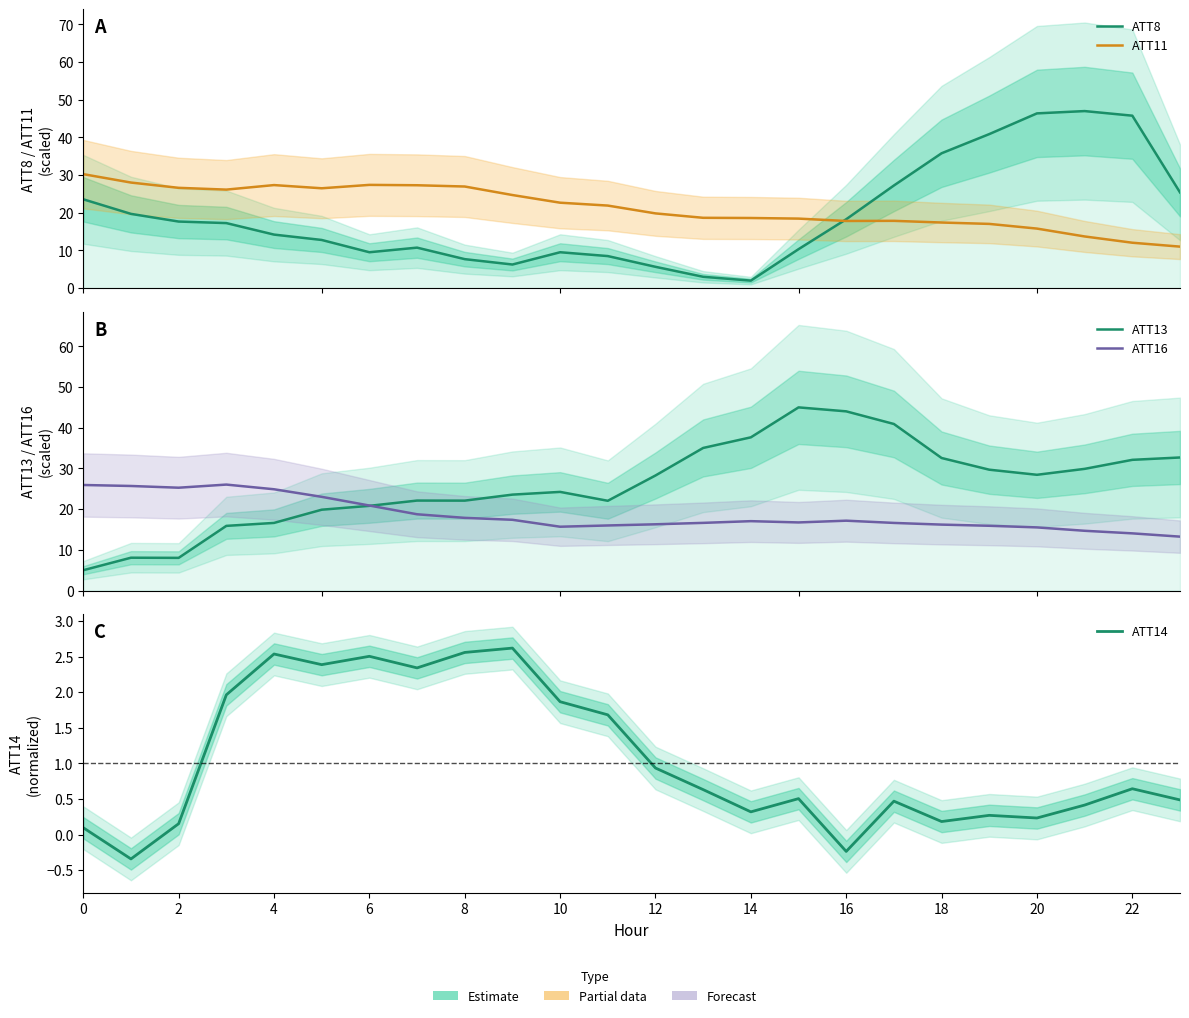

Which series has the largest total across all categories?

ATT13